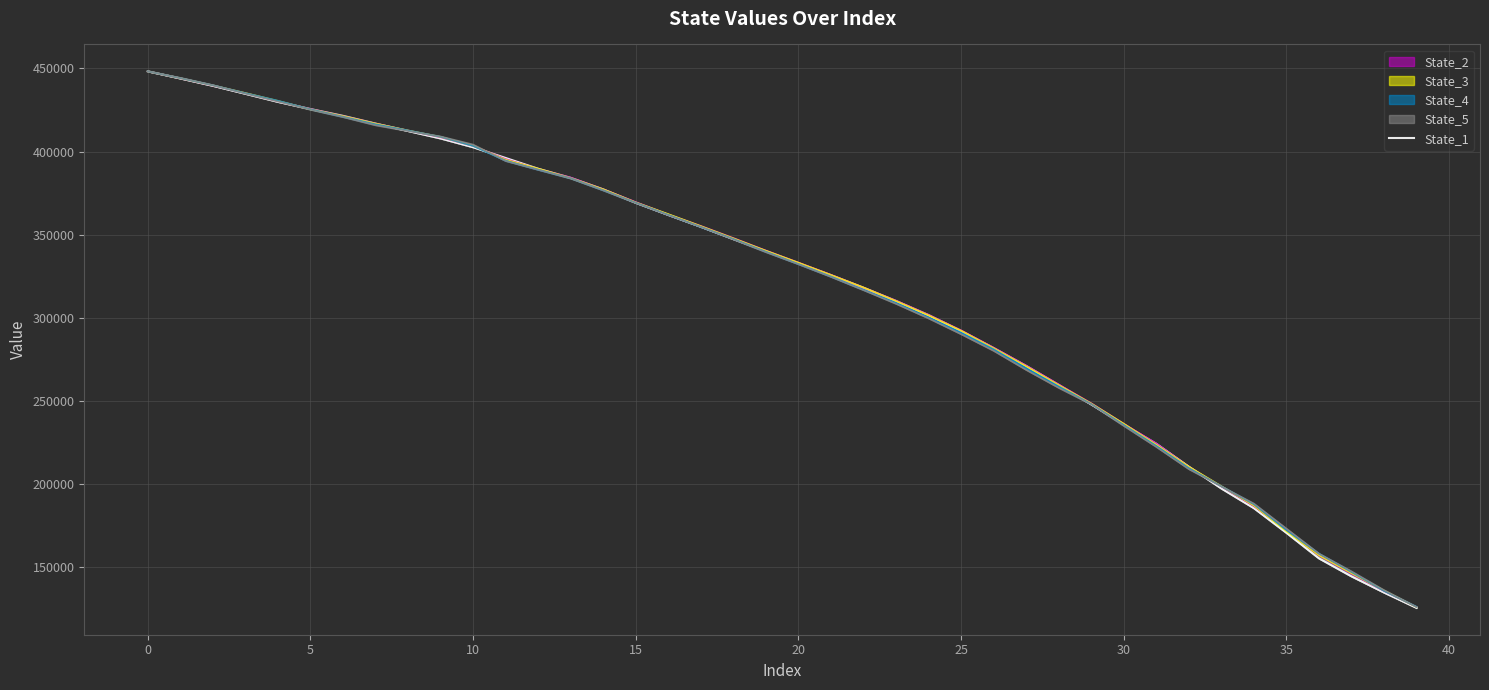

What is the value of the 29th point from the left?

259534.6